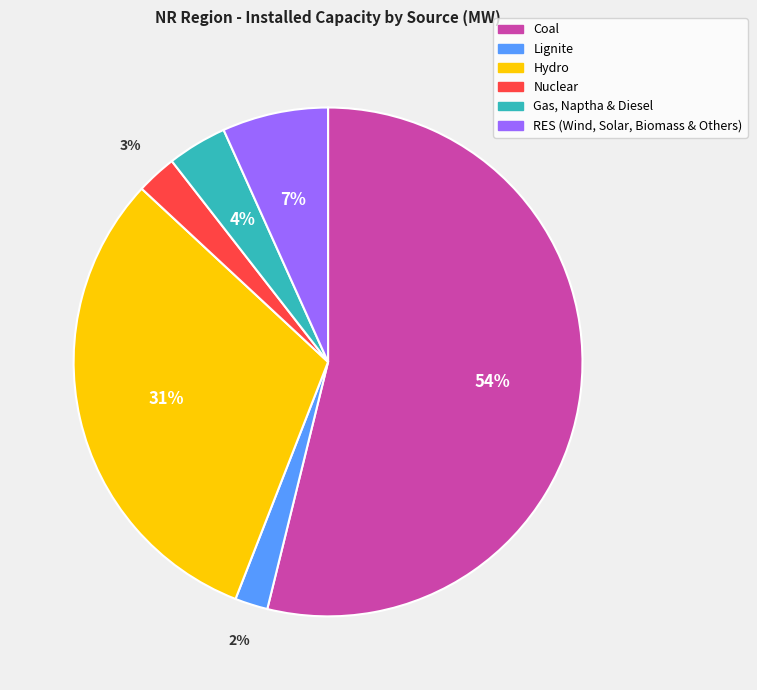

To the nearest percent, what percentage of the pie is Hydro?

31%